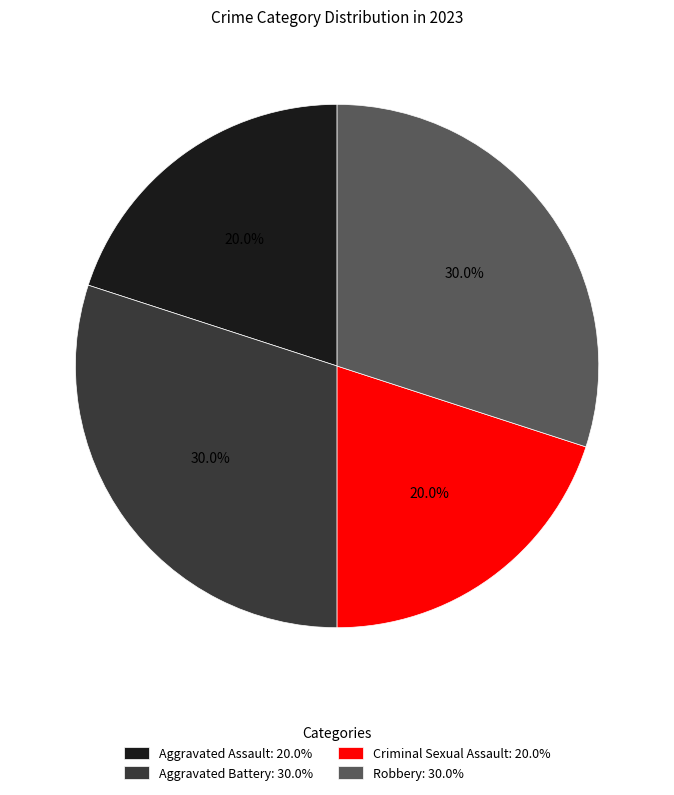

Approximately how many times larger is the value at Robbery: 30.0% compared to Aggravated Assault: 20.0%?

1.5